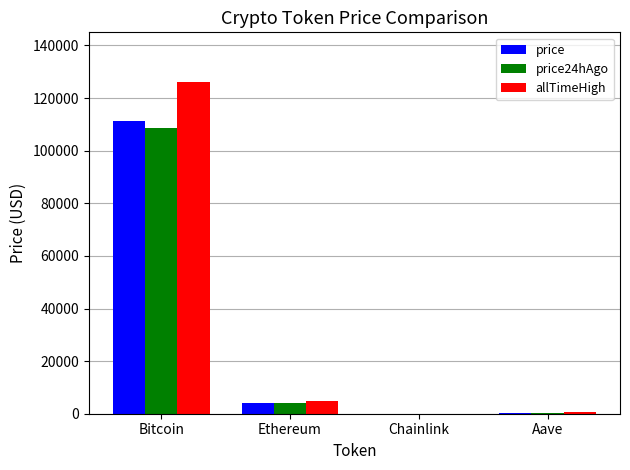

Where does the allTimeHigh series first go above 4946?

Bitcoin